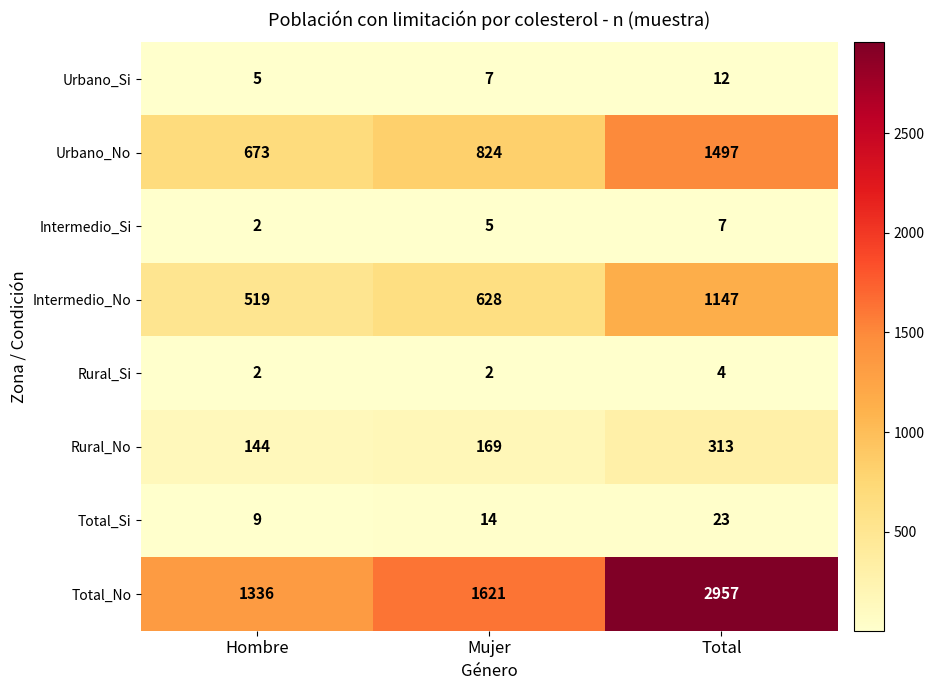

Reading left to right, transcribe all the data shown in this chart.

Urbano_Si: Hombre=5	Mujer=7	Total=12
Urbano_No: Hombre=673	Mujer=824	Total=1497
Intermedio_Si: Hombre=2	Mujer=5	Total=7
Intermedio_No: Hombre=519	Mujer=628	Total=1147
Rural_Si: Hombre=2	Mujer=2	Total=4
Rural_No: Hombre=144	Mujer=169	Total=313
Total_Si: Hombre=9	Mujer=14	Total=23
Total_No: Hombre=1336	Mujer=1621	Total=2957